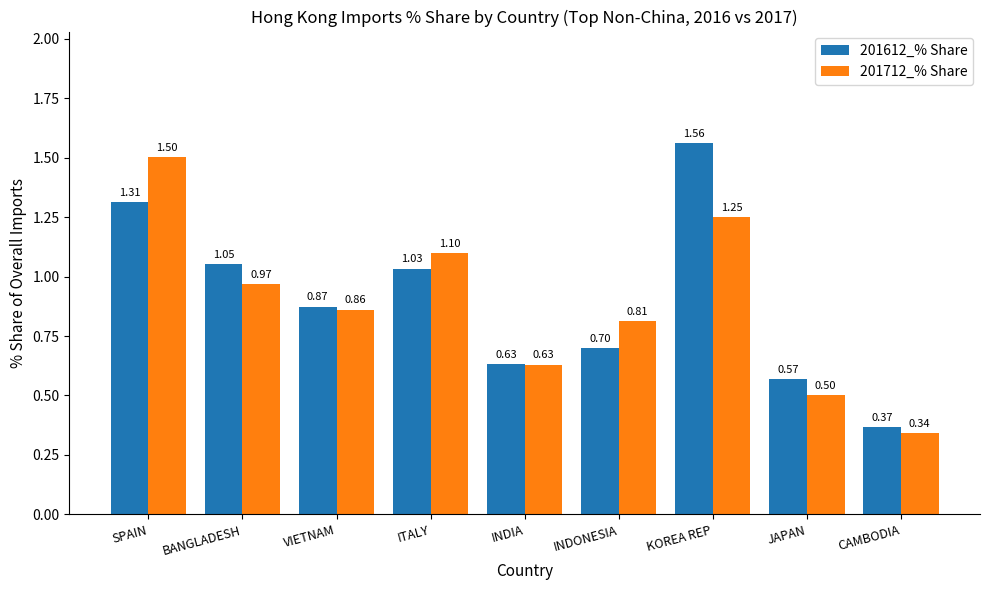

What is the sum of all 201712_% Share values?

8.0